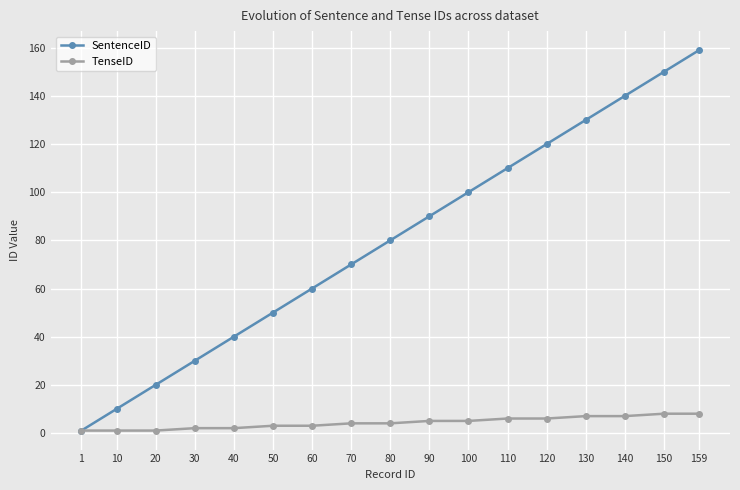

List the series in order of their overall mean, lowest first.

TenseID, SentenceID